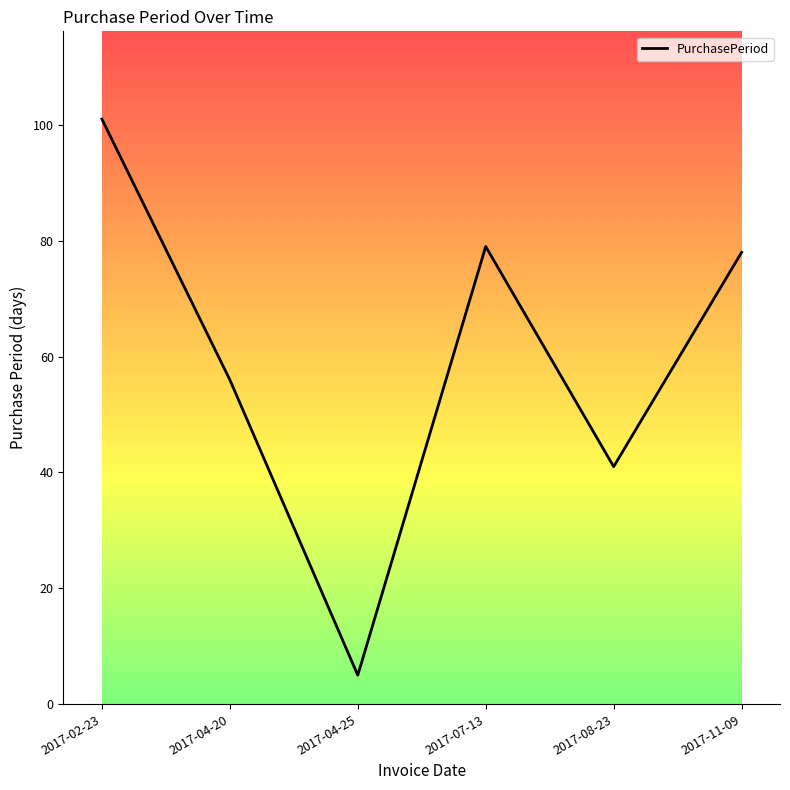

Between 2017-08-23 and 2017-02-23, which is larger?

2017-02-23